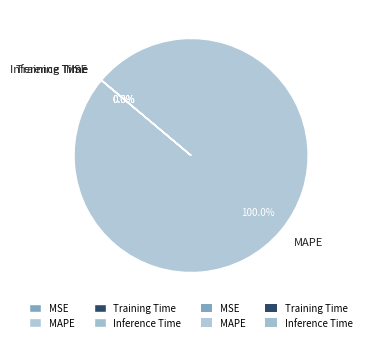

What percentage is NOT represented by Inference Time?

100.0%